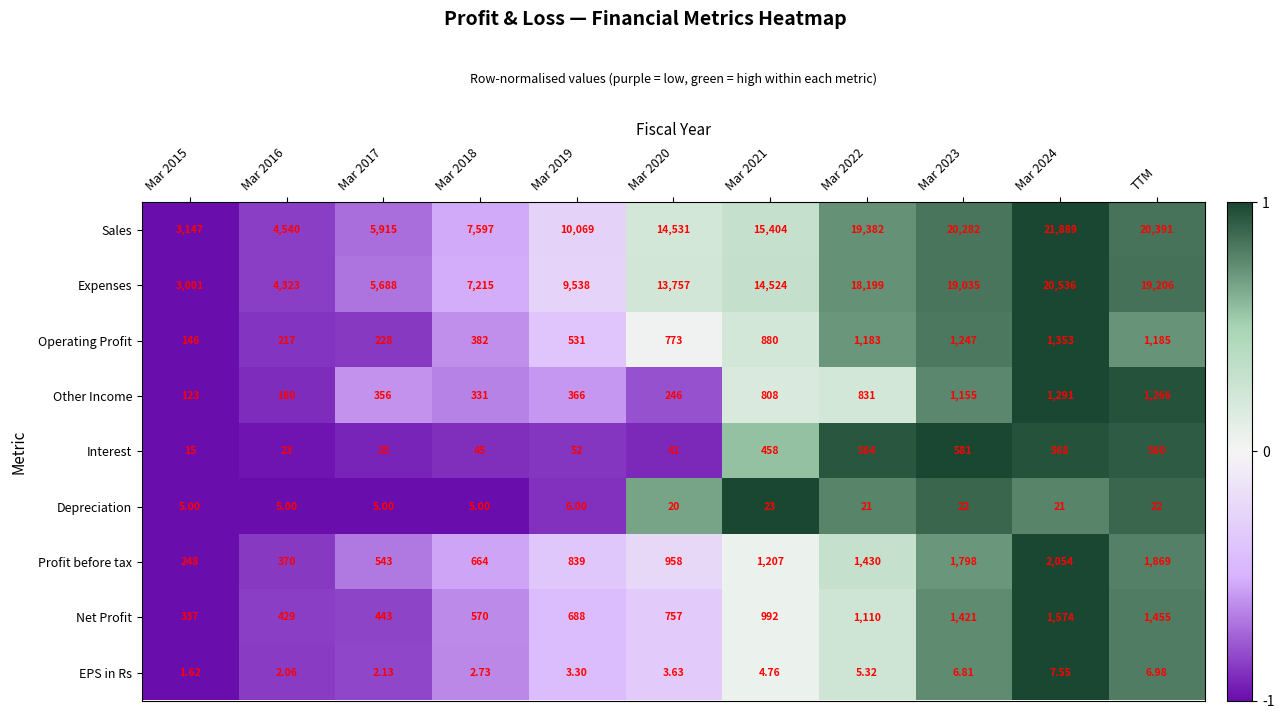

Which series has the widest spread of values?

Sales